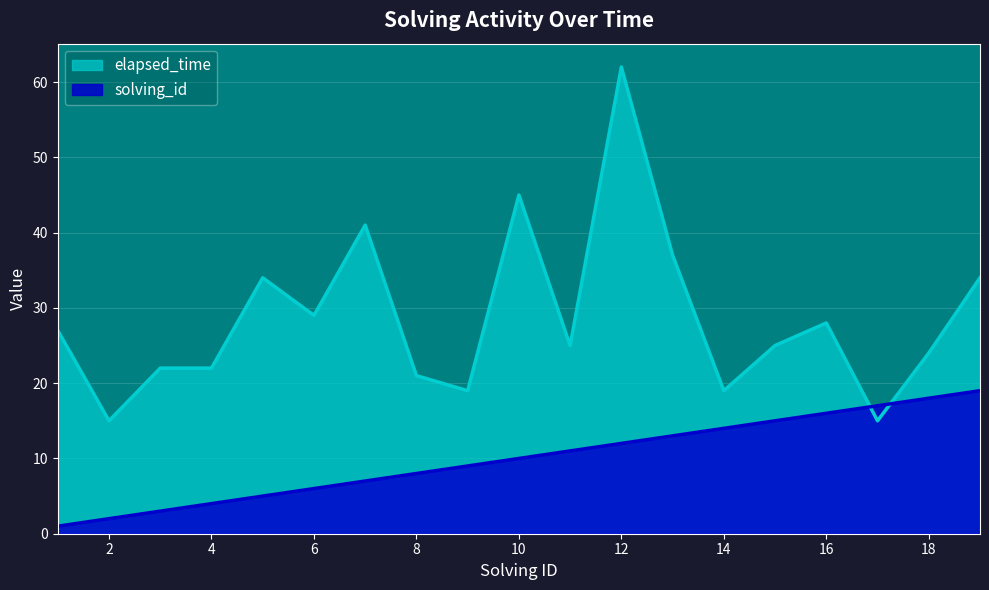

Reading right to left, extract all data points from this chart.

solving_id: 19	18	17	16	15	14	13	12	11	10	9	8	7	6	5	4	3	2	1
elapsed_time: 34	24	15	28	25	19	37	62	25	45	19	21	41	29	34	22	22	15	27